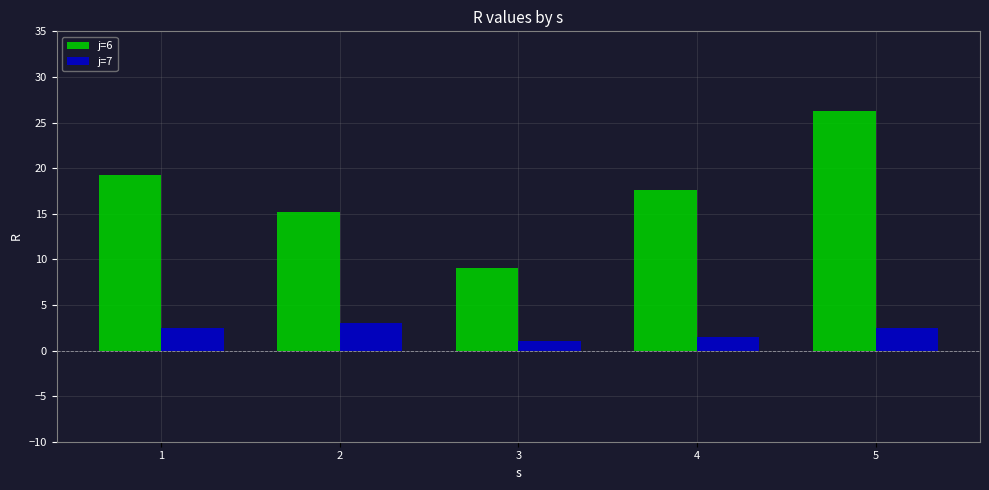

Does the chart contain stacked bars?

No